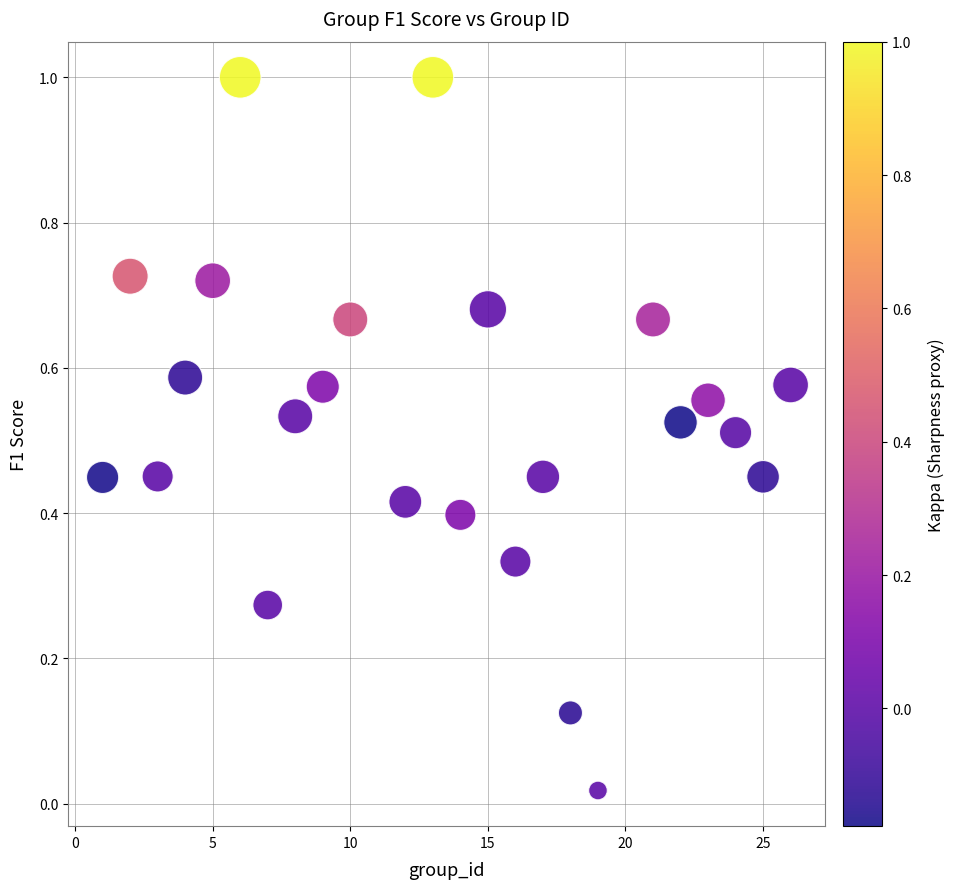

What is the range of Y values (max minus min)?

1.0